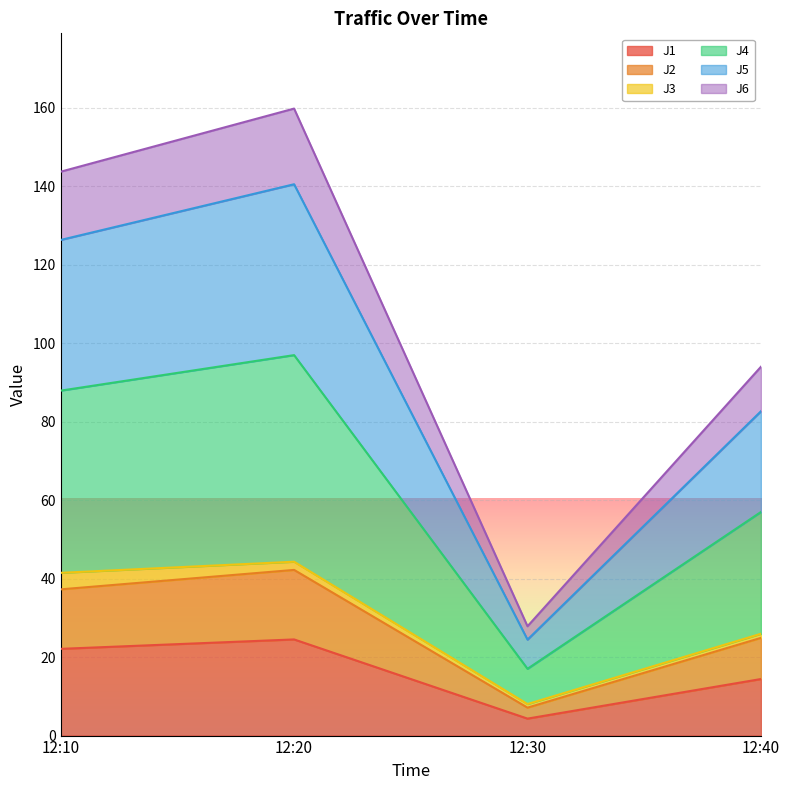

Does the chart display data point markers on the line(s)?

No